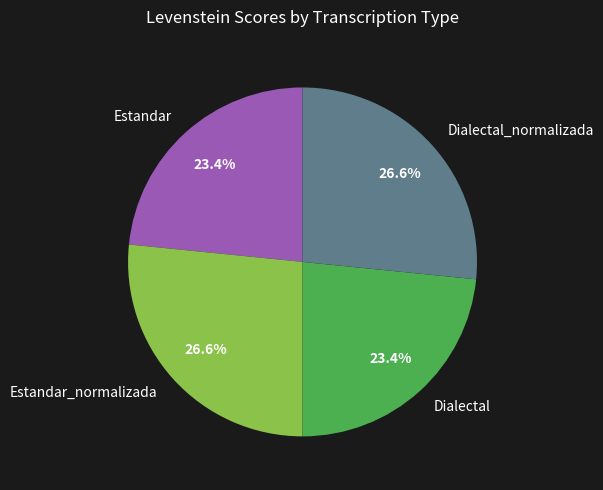

What is the ratio of the value at Dialectal to the value at Estandar_normalizada?

0.9